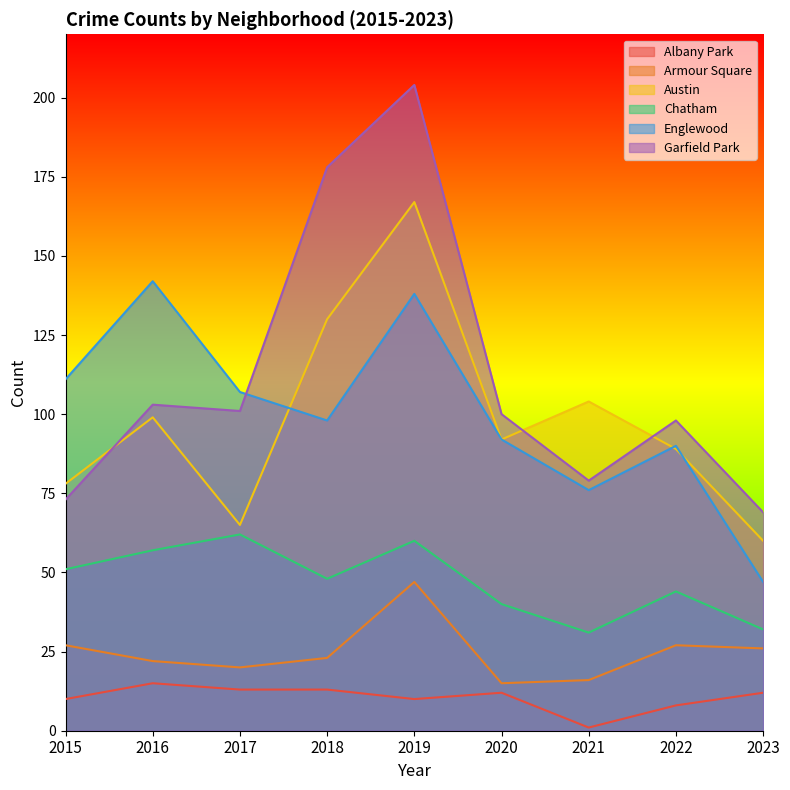

True or false: Albany Park has more than 1 interior local peaks.

True